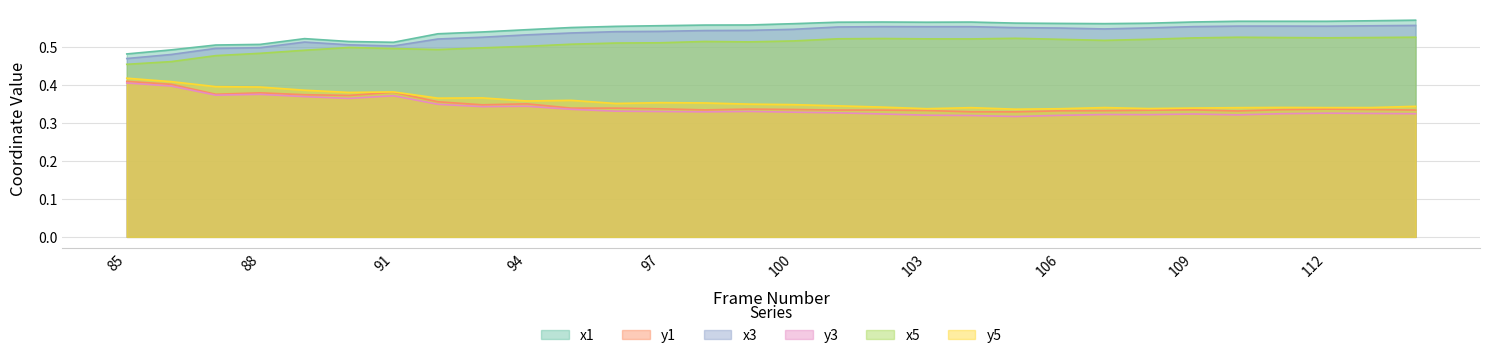

Read the y3 value at 105.

0.3